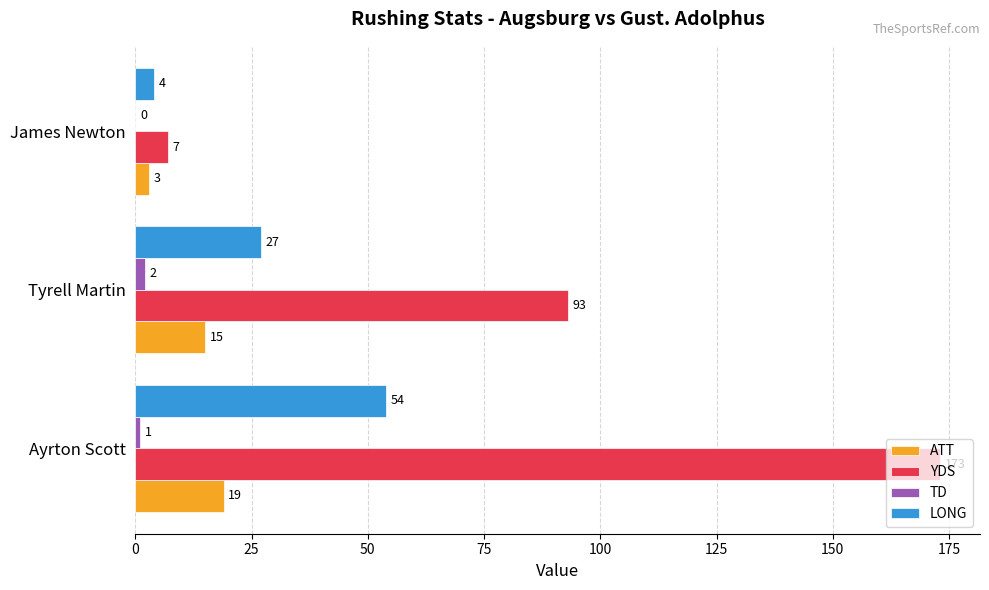

Which series has the largest total across all categories?

YDS